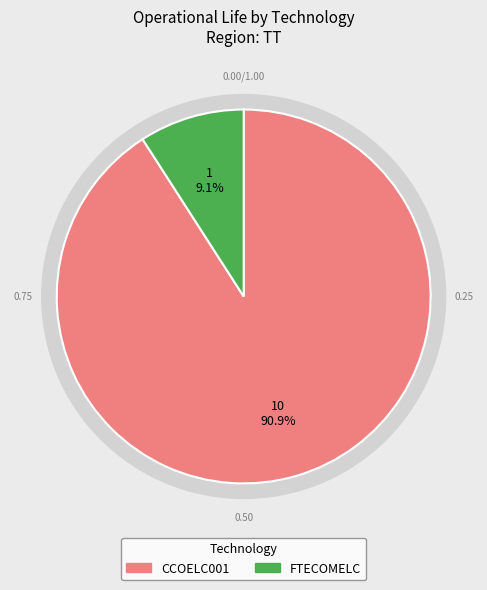

What is the ratio of the value at FTECOMELC to the value at CCOELC001?

0.1